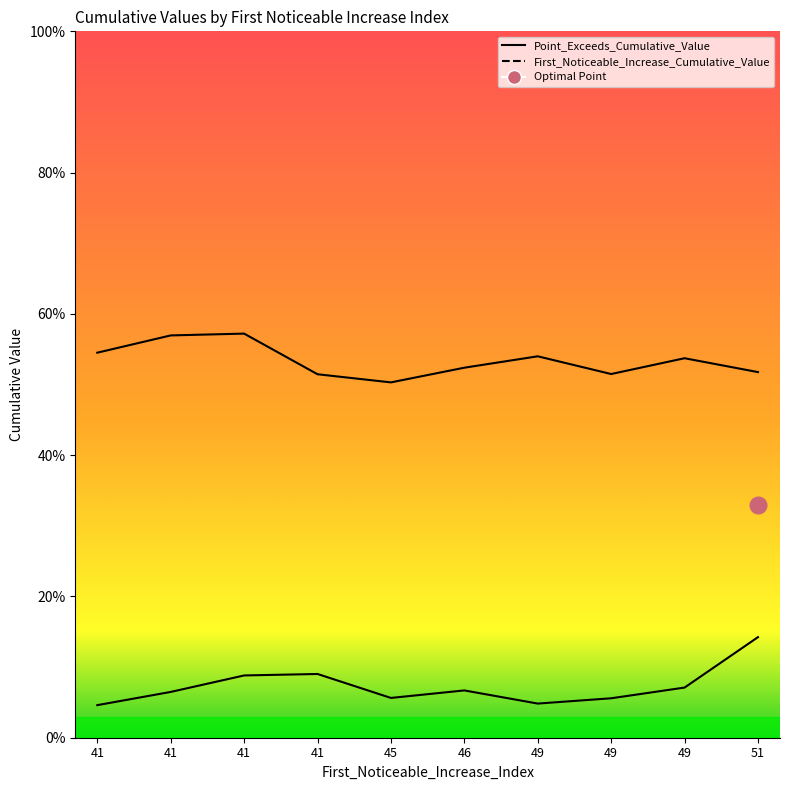

How many distinct data groups are displayed?

2